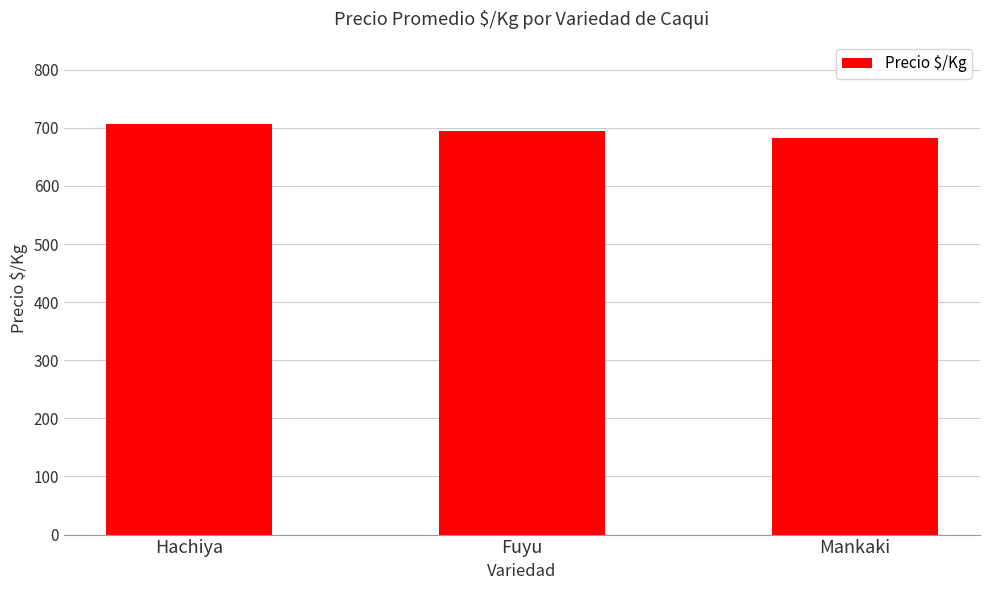

The value at Mankaki is 683. True or false?

True